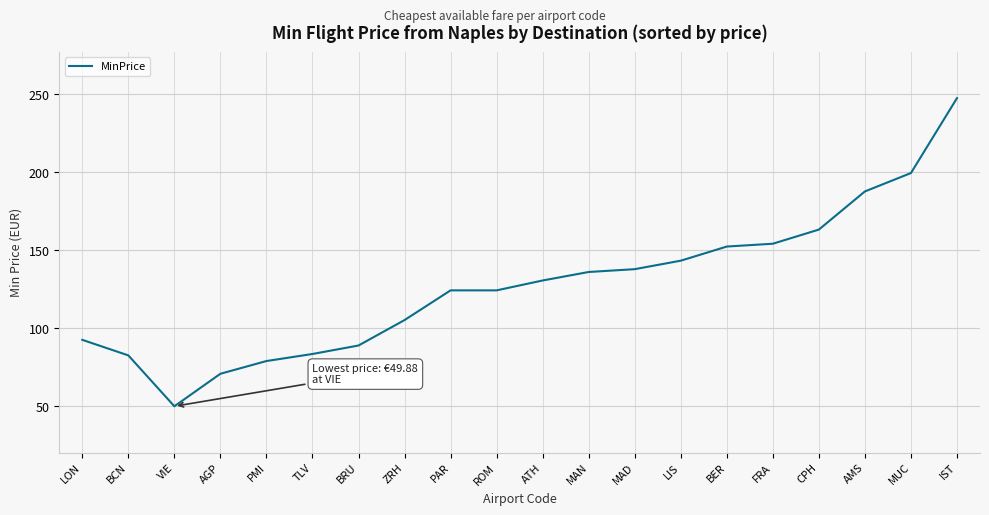

What position from the right is ROM?

11